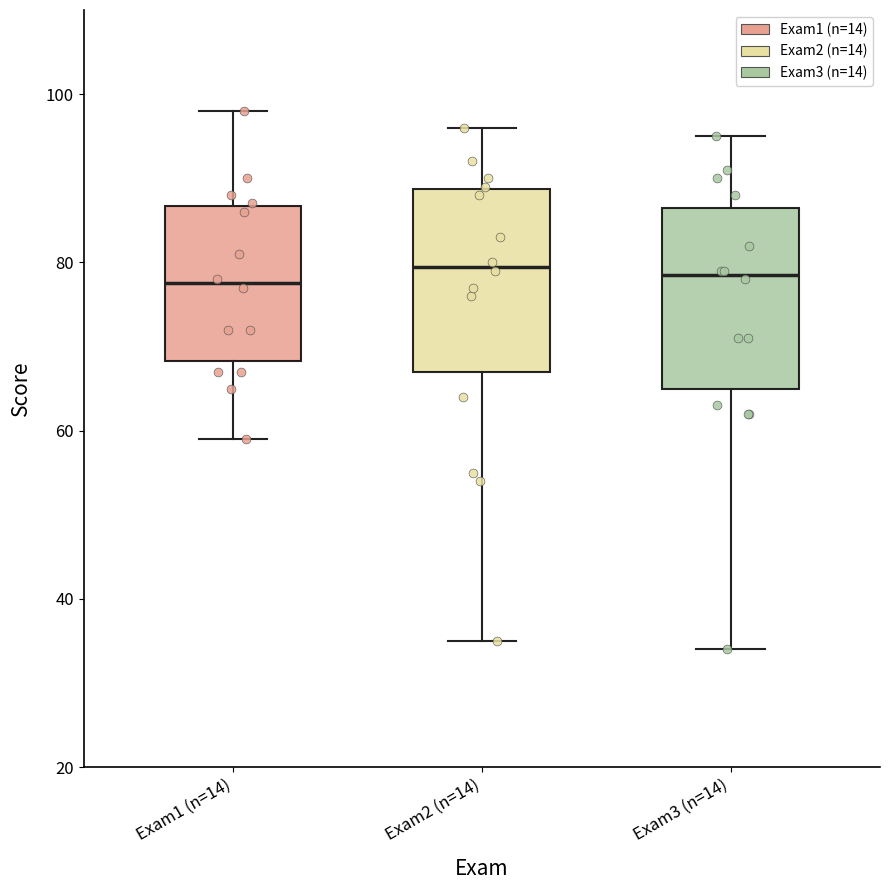

Reading left to right, transcribe this box plot: for each box, give where its median line is, the range the box spans, and where its two whiskers end, as read against the y-axis. The values are not printed on the chart, so give them approximately, as read against the axis.

Exam1 (n=14): median 78, box 68 to 86, whiskers 60 to 98
Exam2 (n=14): median 80, box 68 to 88, whiskers 36 to 96
Exam3 (n=14): median 78, box 66 to 86, whiskers 34 to 96